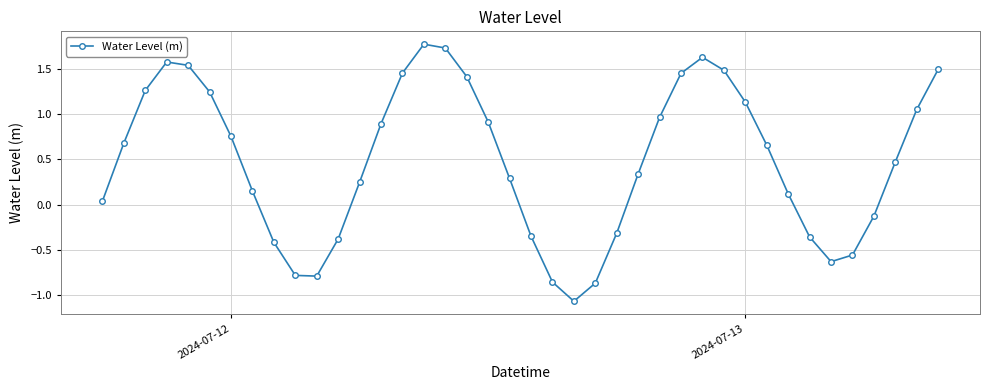

How many lines are shown in the chart?

1